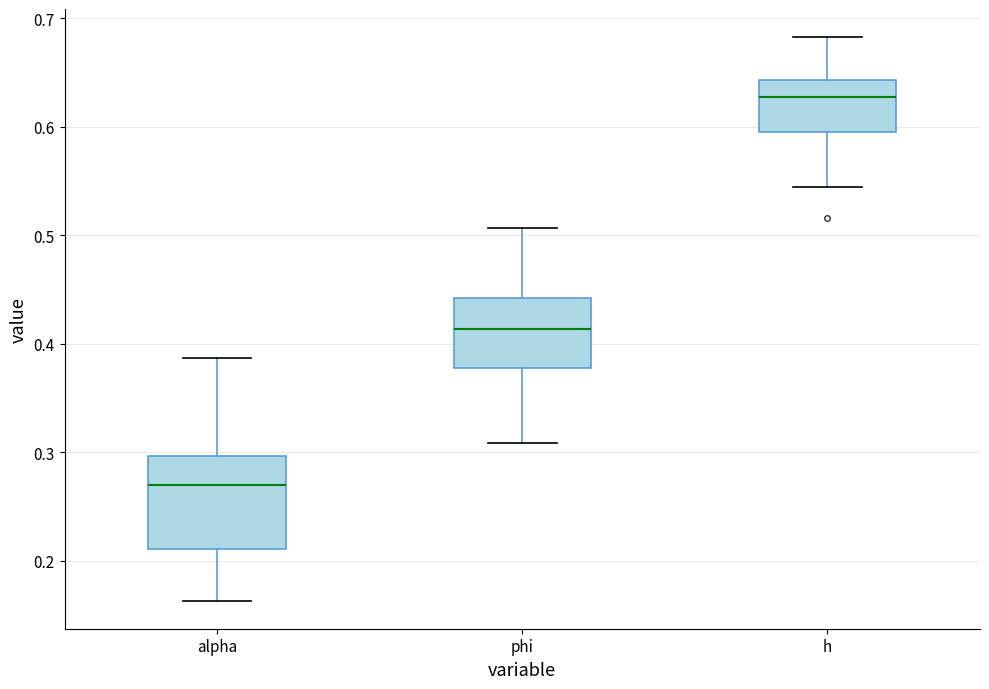

Comparing the boxes themselves (not the whiskers), which one is the tallest?

alpha